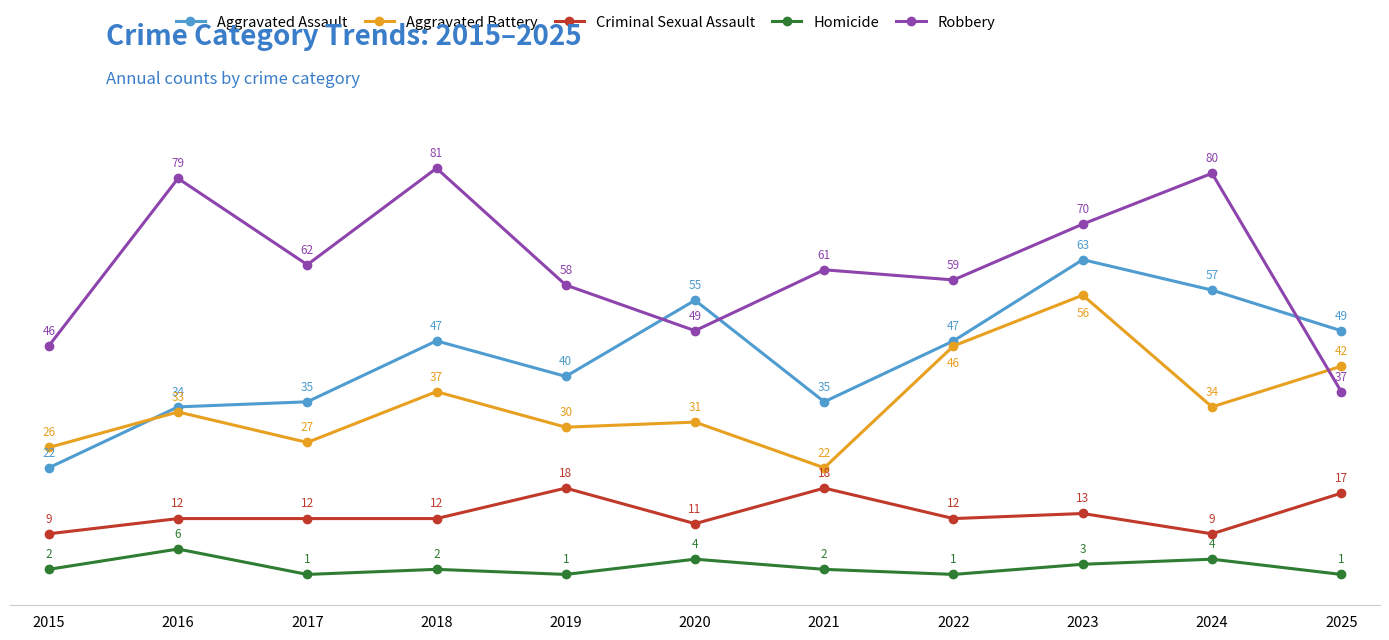

True or false: Homicide and Robbery cross at least once.

False